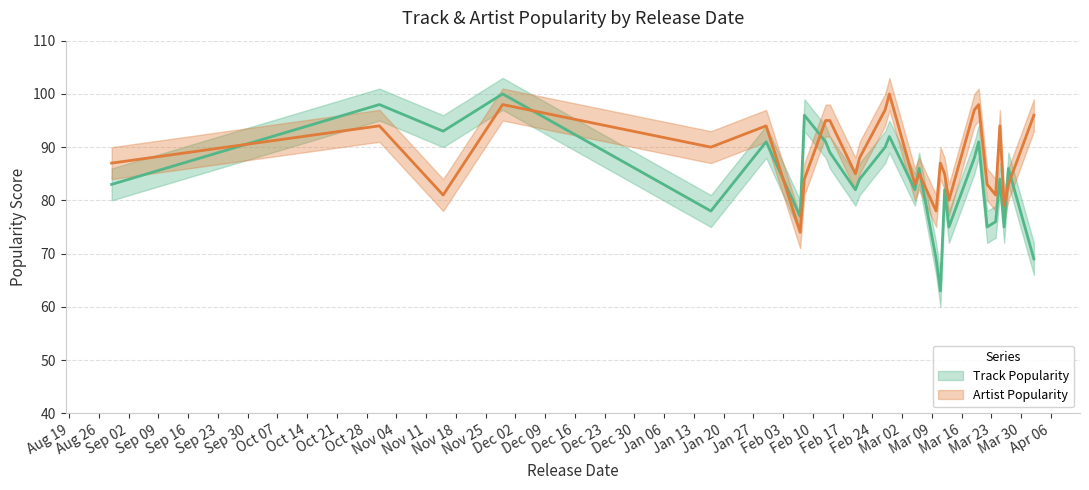

Does the chart display data point markers on the line(s)?

No